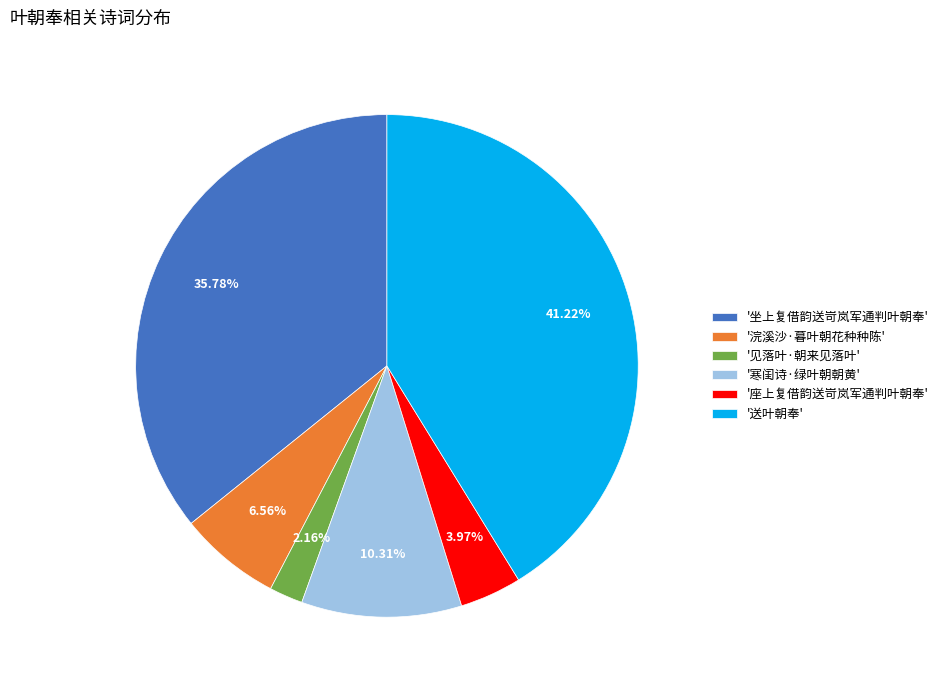

To the nearest percent, what is the average slice percentage?

17%